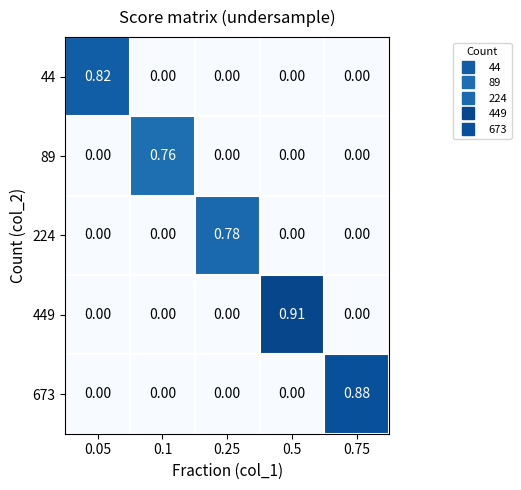

Is the value of 449 at 0.25 greater than the value of 673 at 0.75?

No